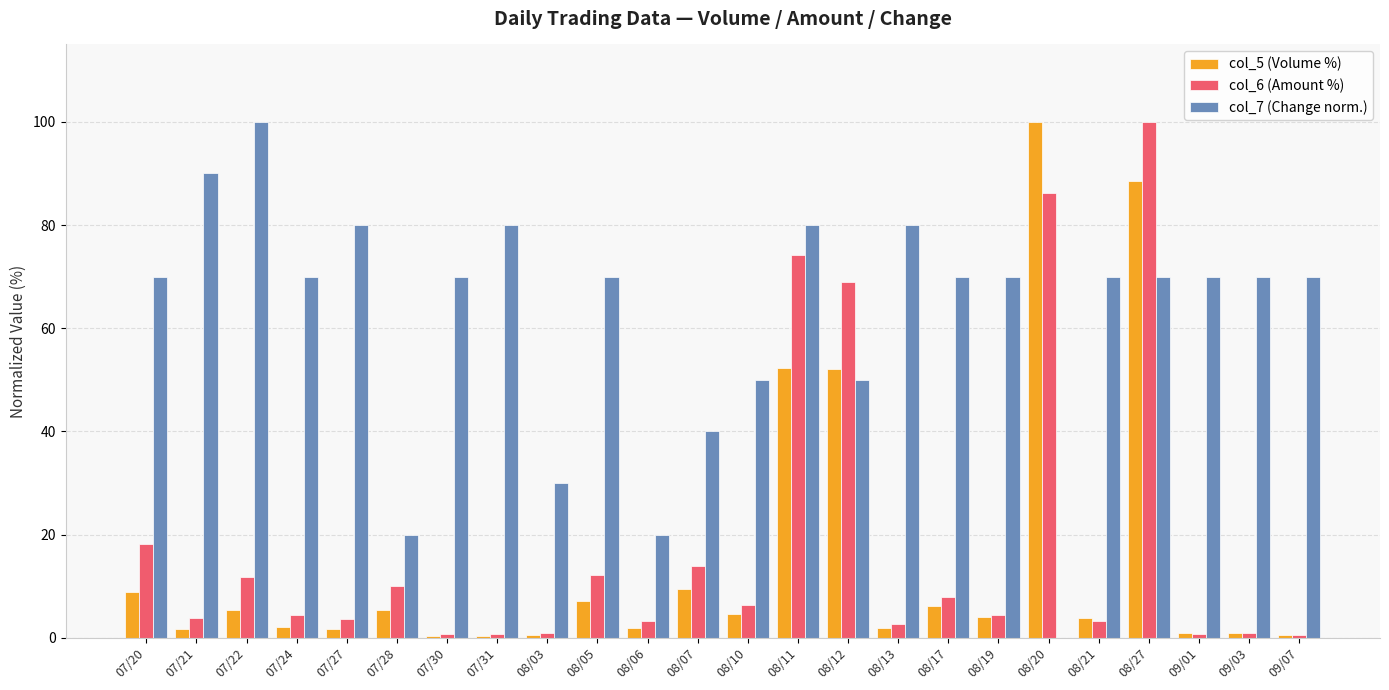

What is the spread (max minus min) of values at 08/06?

18.0